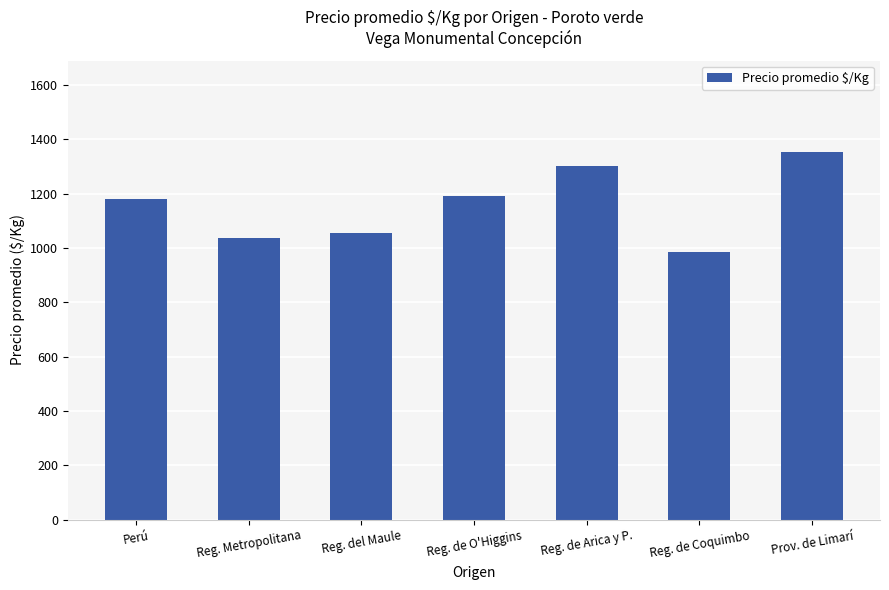

How many bars are there in total?

7